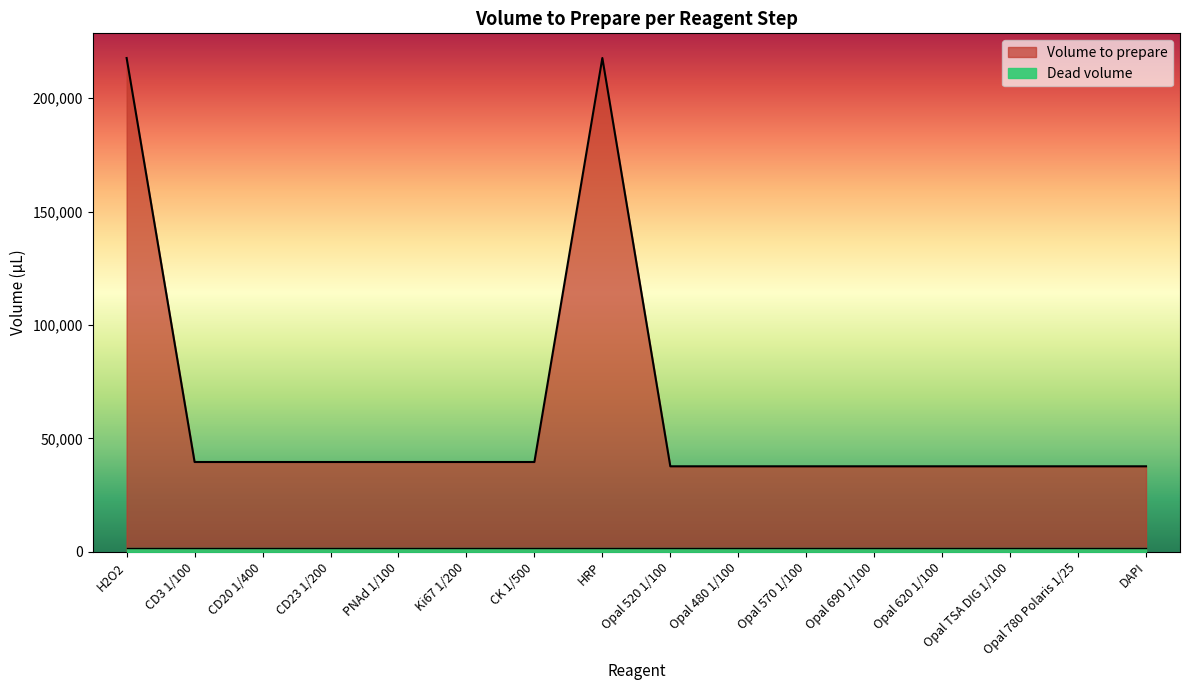

Does the chart display data point markers on the line(s)?

No